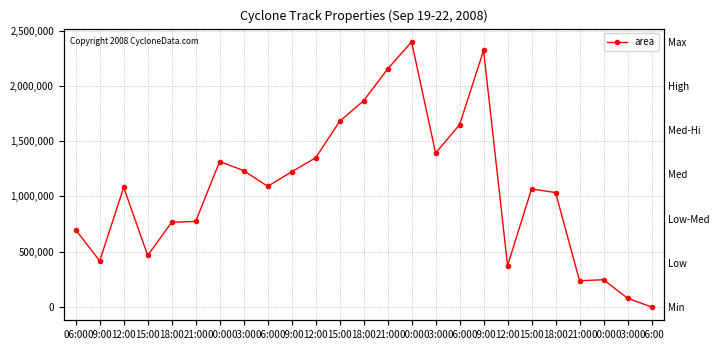

Rank the categories by value from highest to lowest.

00:00, 09:00, 21:00, 18:00, 15:00, 06:00, 03:00, 12:00, 00:00, 03:00, 09:00, 06:00, 12:00, 15:00, 18:00, 21:00, 18:00, 06:00, 15:00, 09:00, 12:00, 00:00, 21:00, 03:00, 06:00